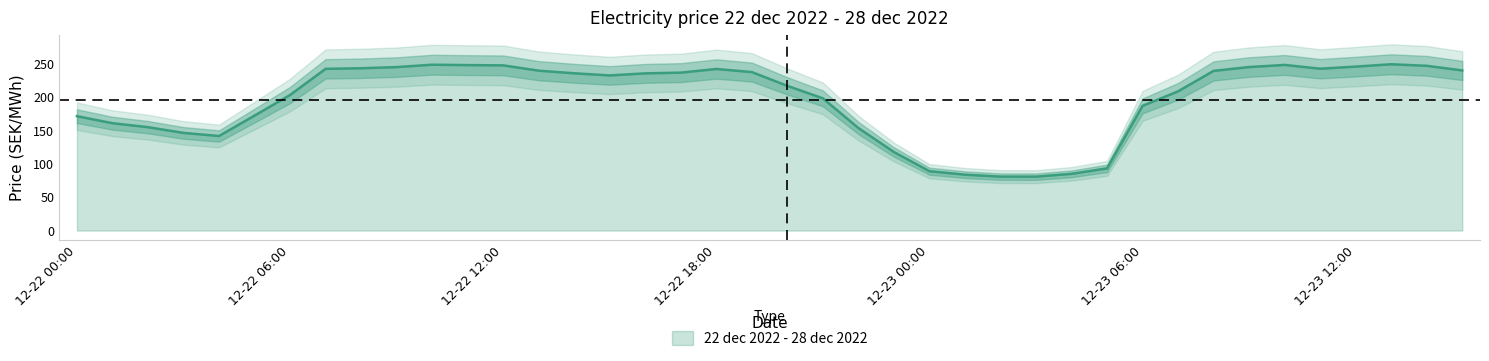

Is it true that 22 dec 2022 - 28 dec 2022 equals 246.2 at 12-23 12:00?

True